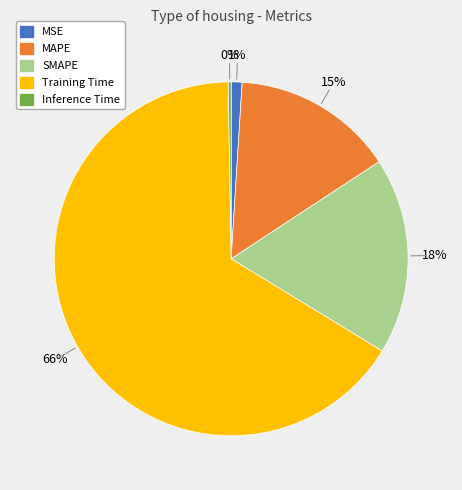

What percentage is the MSE slice, to the nearest percent?

1%